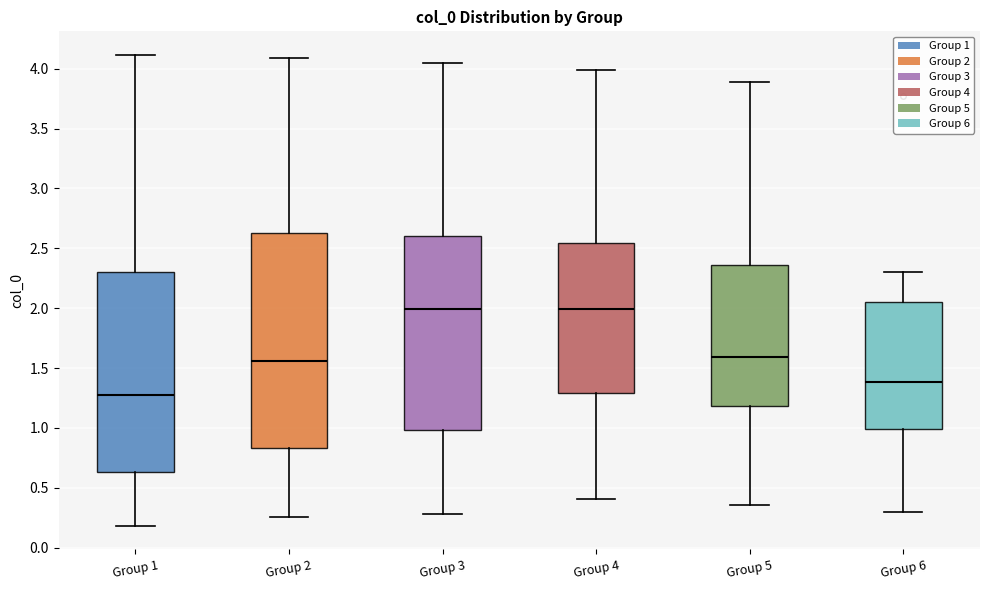

Where is the lower edge of the box for Group 2 on the y-axis? The values are not printed on the chart, so give them approximately, as read against the axis.

0.85